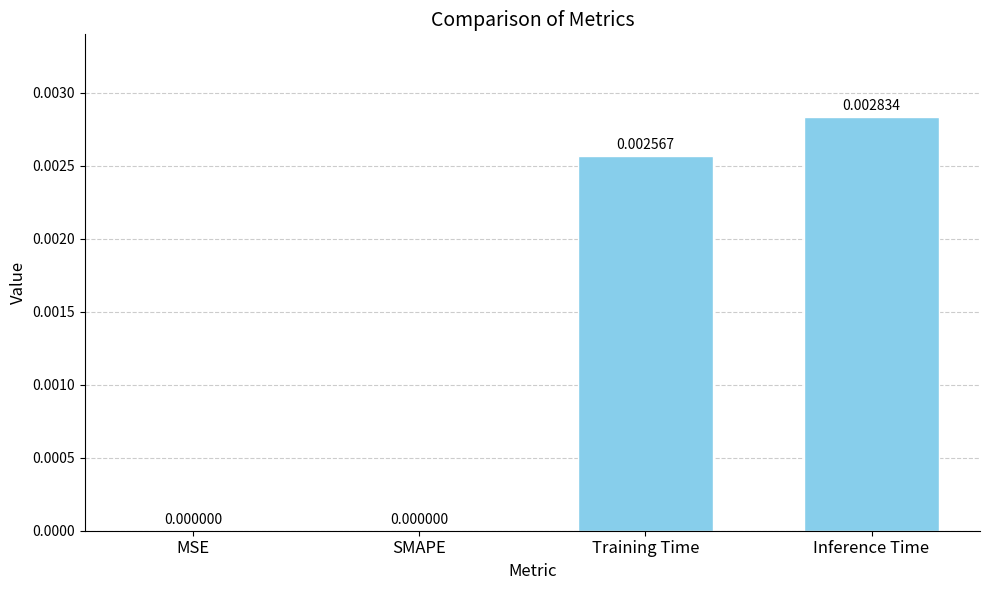

Which has a higher value, Inference Time or SMAPE?

Inference Time